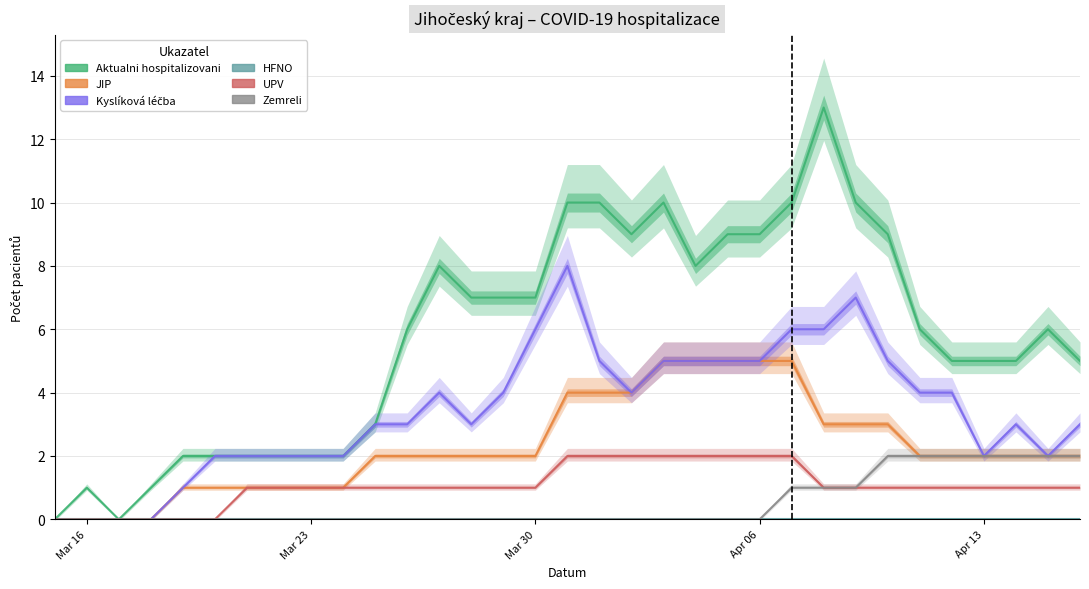

True or false: JIP and UPV cross at least once.

False